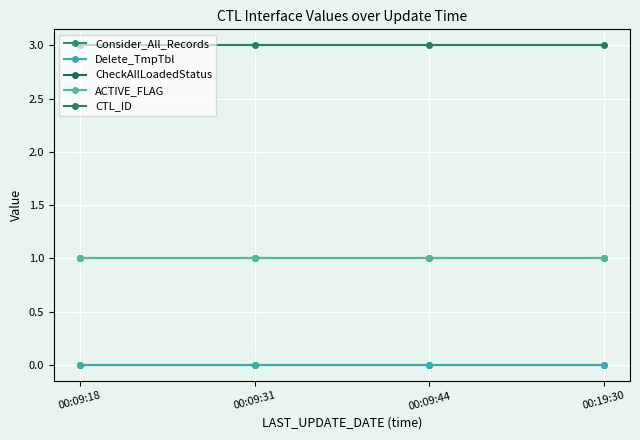

Does the chart have visible grid lines?

Yes